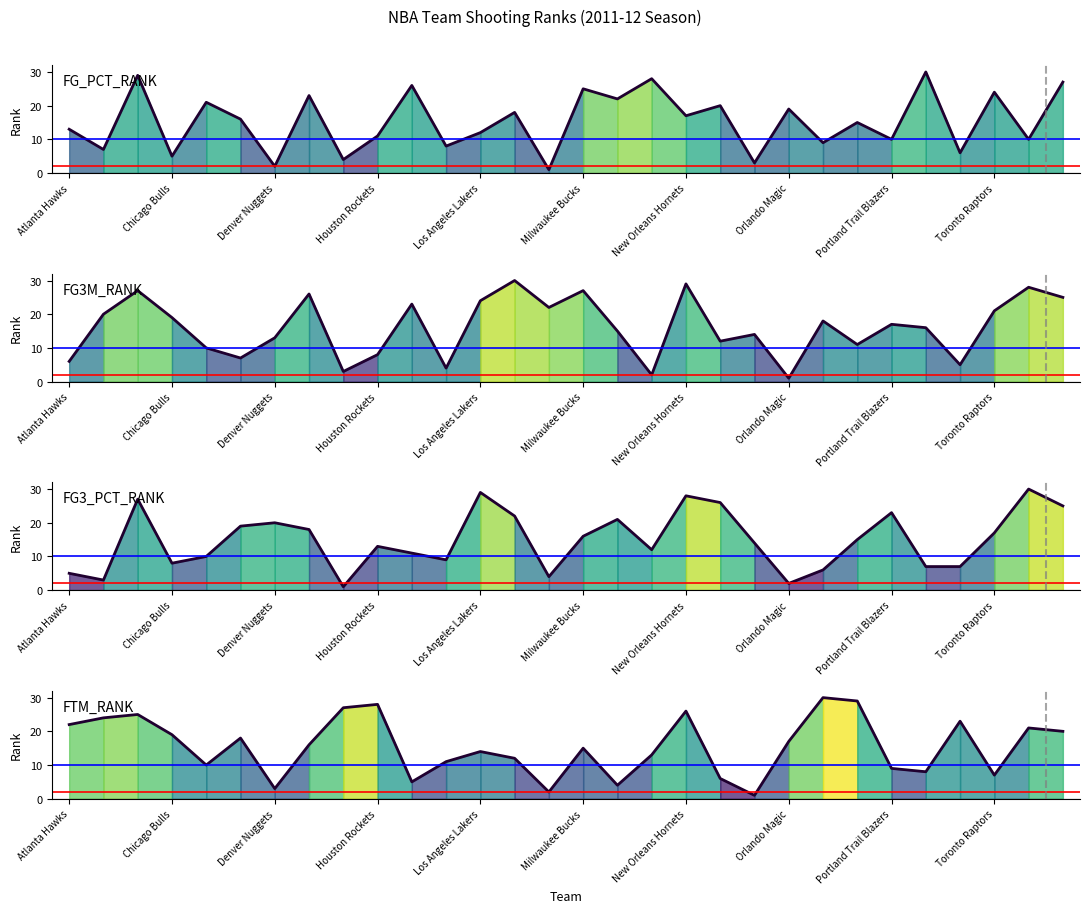

Reading left to right, transcribe all the data shown in this chart.

FG_PCT_RANK line: 13	7	29	5	21	16	2	23	4	11	26	8	12	18	1	25	22	28	17	20	3	19	9	15	10	30	6	24	10	27
FG3M_RANK line: 6	20	27	19	10	7	13	26	3	8	23	4	24	30	22	27	15	2	29	12	14	1	18	11	17	16	5	21	28	25
FG3_PCT_RANK line: 5	3	27	8	10	19	20	18	1	13	11	9	29	22	4	16	21	12	28	26	14	2	6	15	23	7	7	17	30	25
FTM_RANK line: 22	24	25	19	10	18	3	16	27	28	5	11	14	12	2	15	4	13	26	6	1	17	30	29	9	8	23	7	21	20